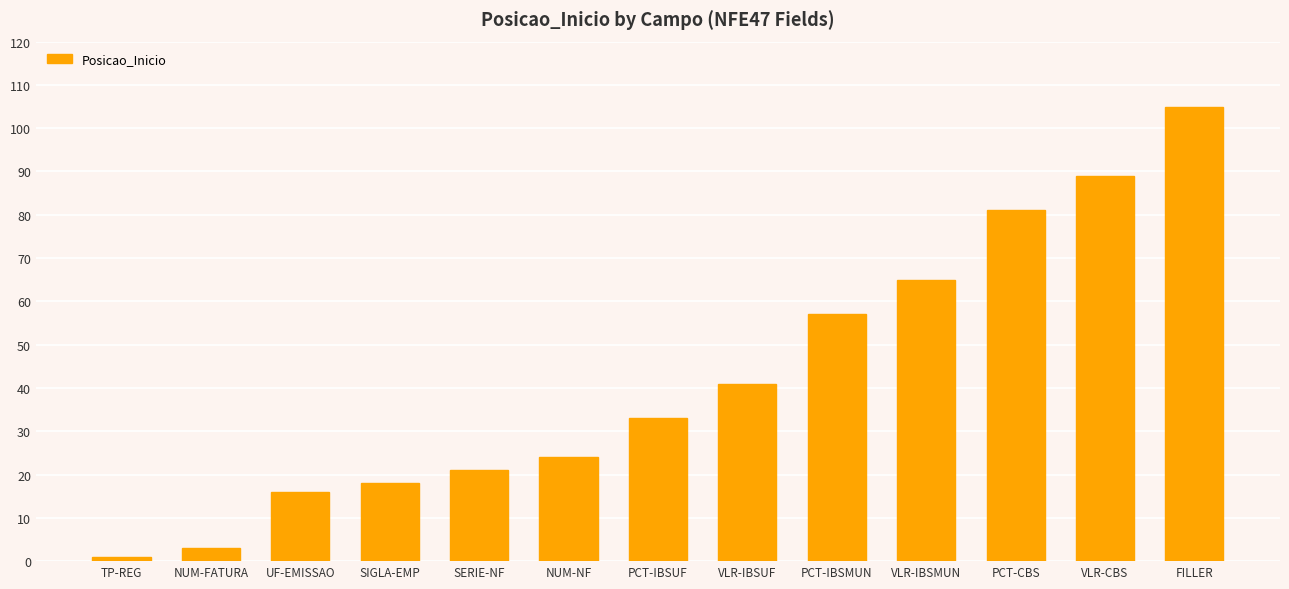

What is the value of the 2nd bar from the left?

3